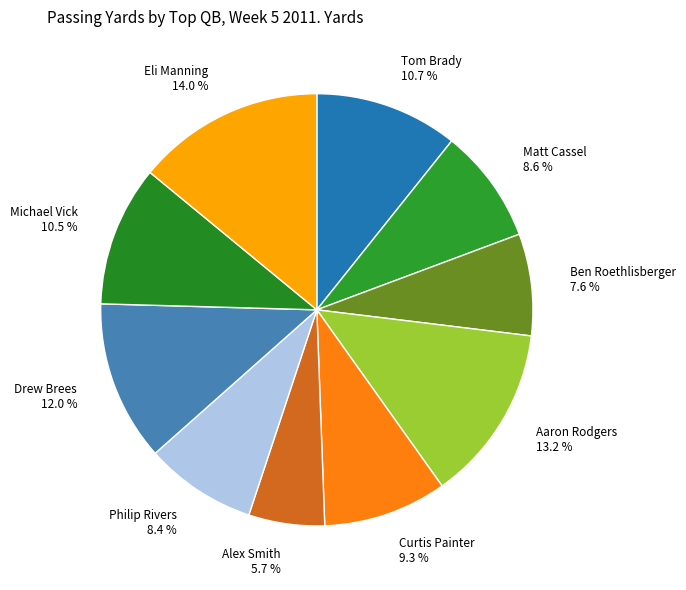

To the nearest percent, what is the difference between the largest and smallest slice percentages?

8%